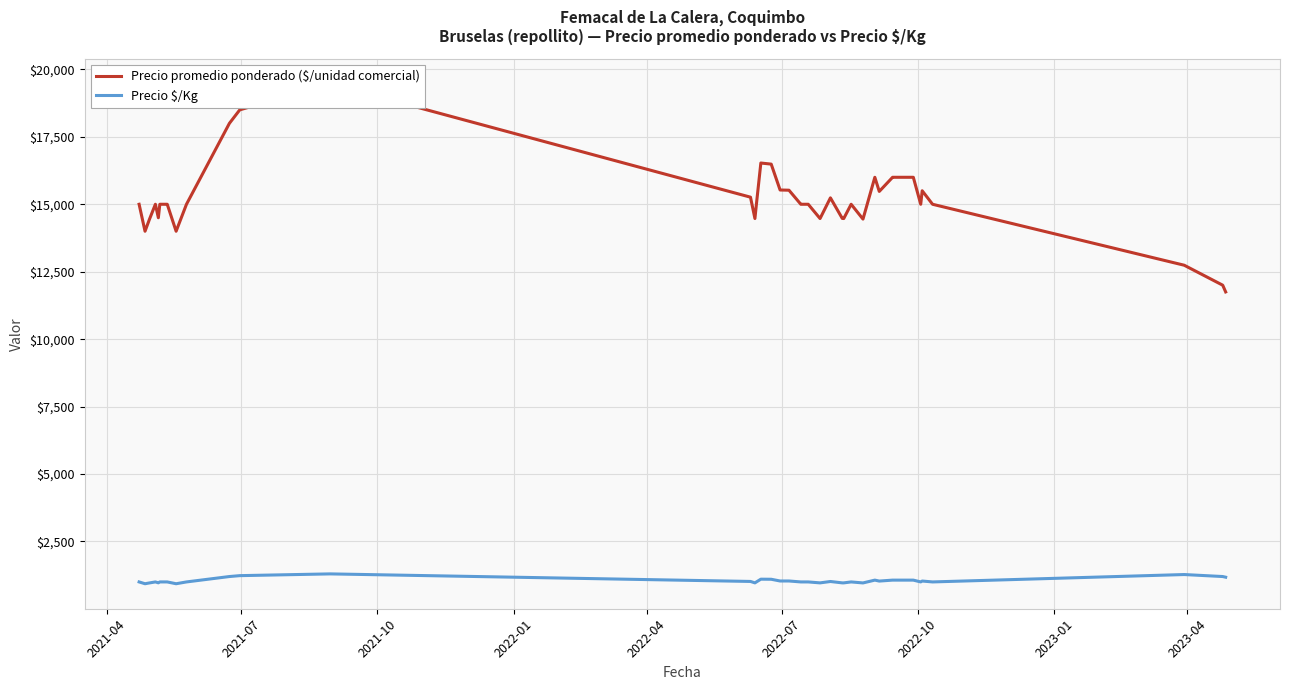

How many lines are shown in the chart?

2